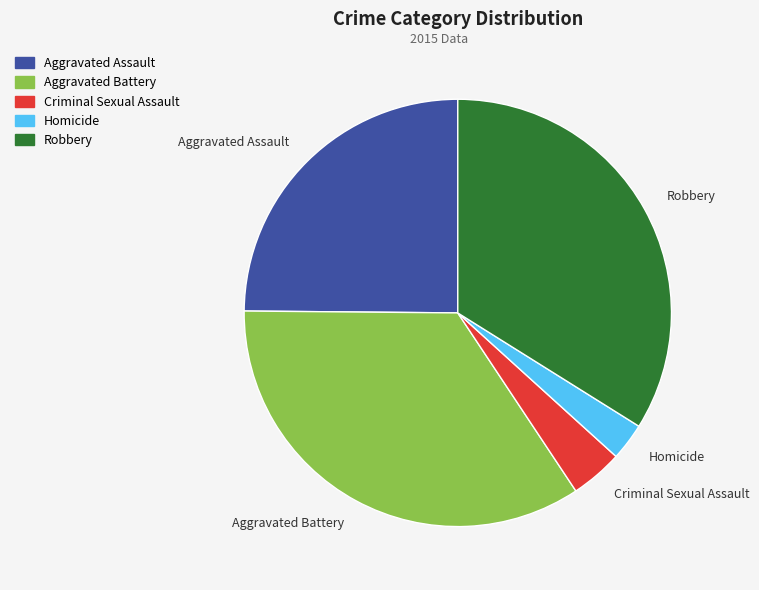

Is Homicide the majority of the pie?

No